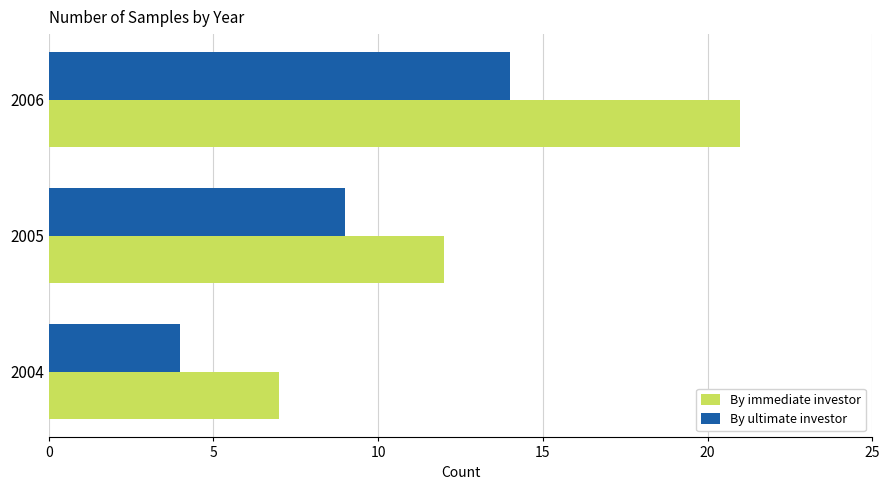

Rank the categories by By ultimate investor value from highest to lowest.

2006, 2005, 2004